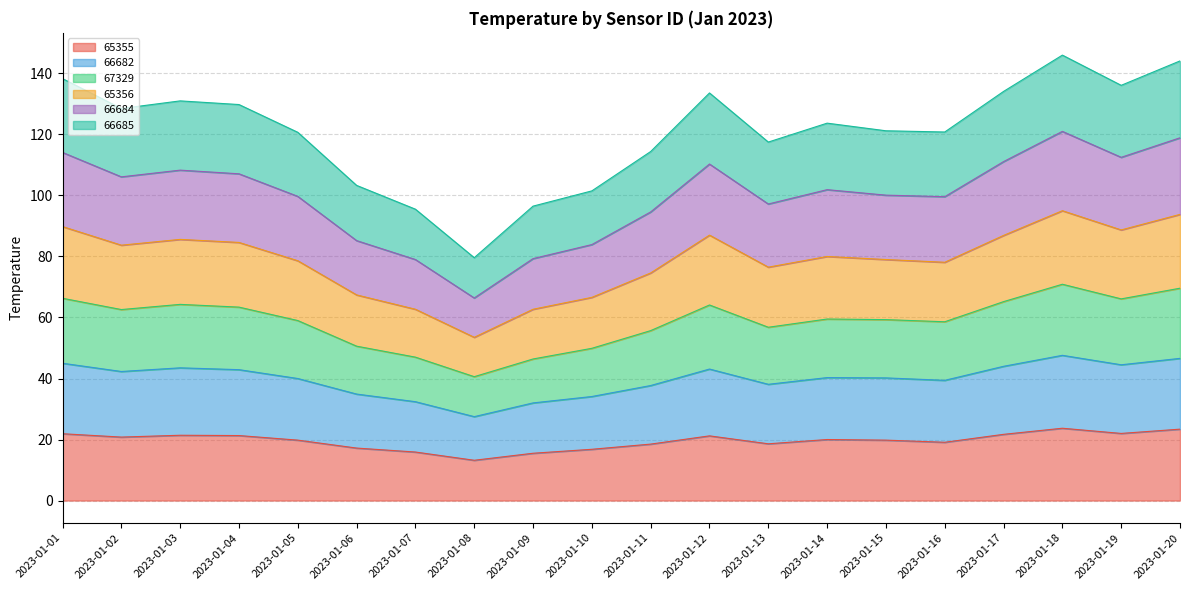

True or false: 66685 and 65356 intersect in this chart.

False